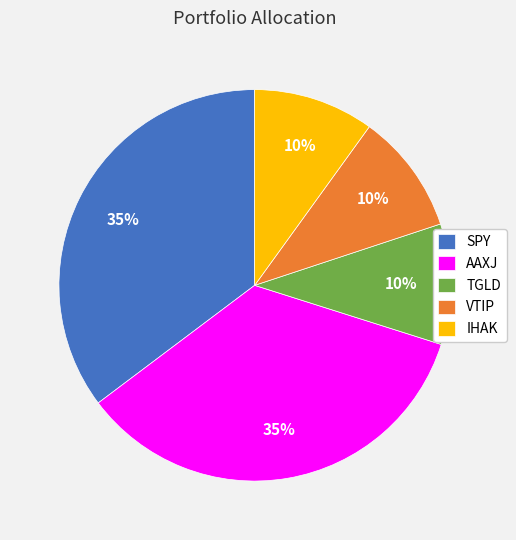

What percentage is the IHAK slice, to the nearest percent?

10%